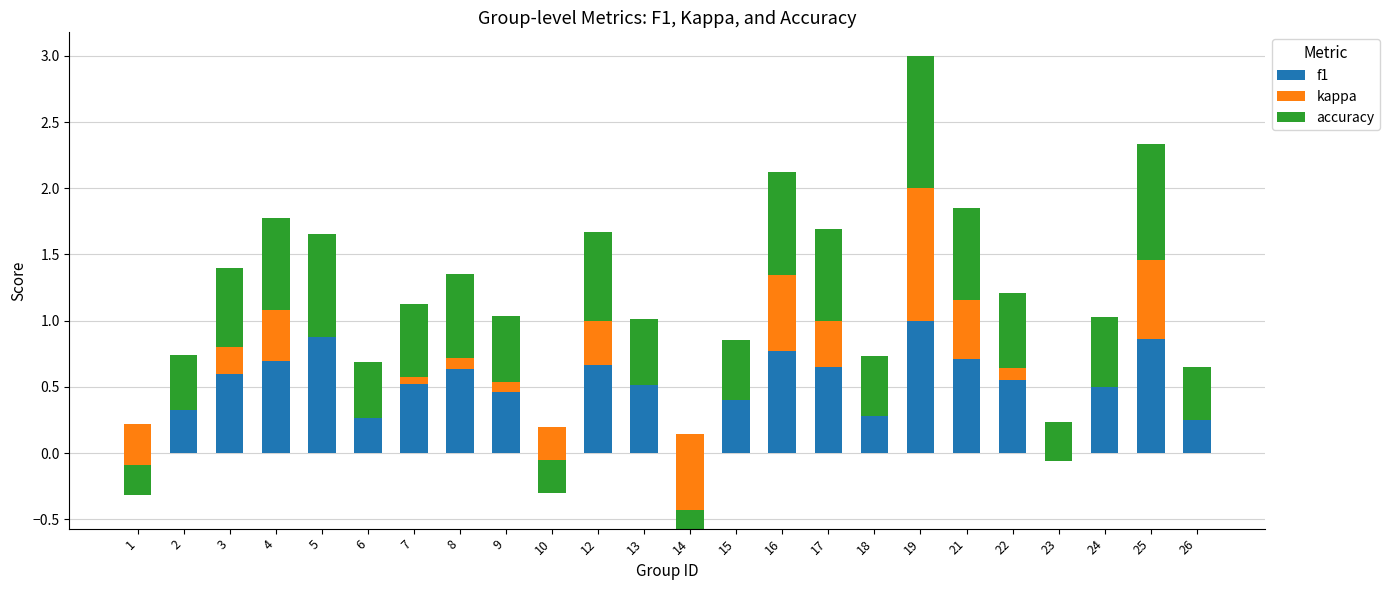

Which series changed the most between 13 and 21?

kappa